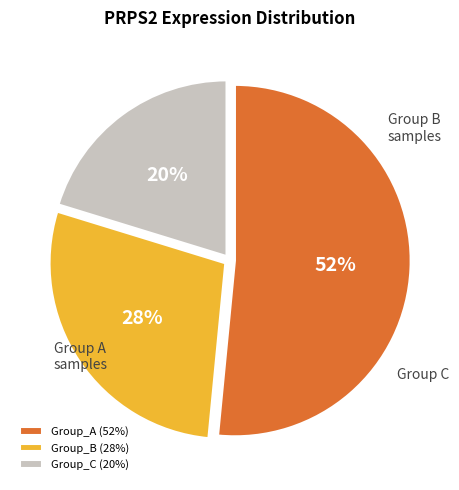

Rank the categories by value from lowest to highest.

Group_C (20%), Group_B (28%), Group_A (52%)